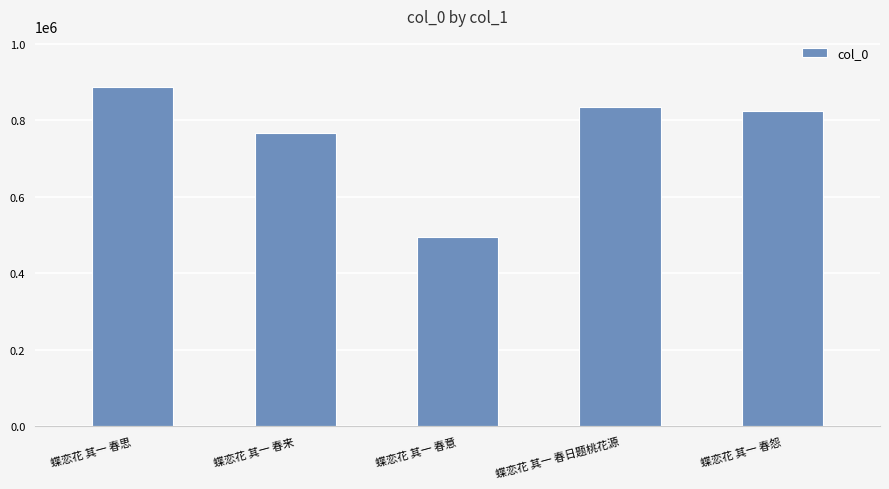

What is the label of the 1st bar from the left?

蝶恋花 其一 春思